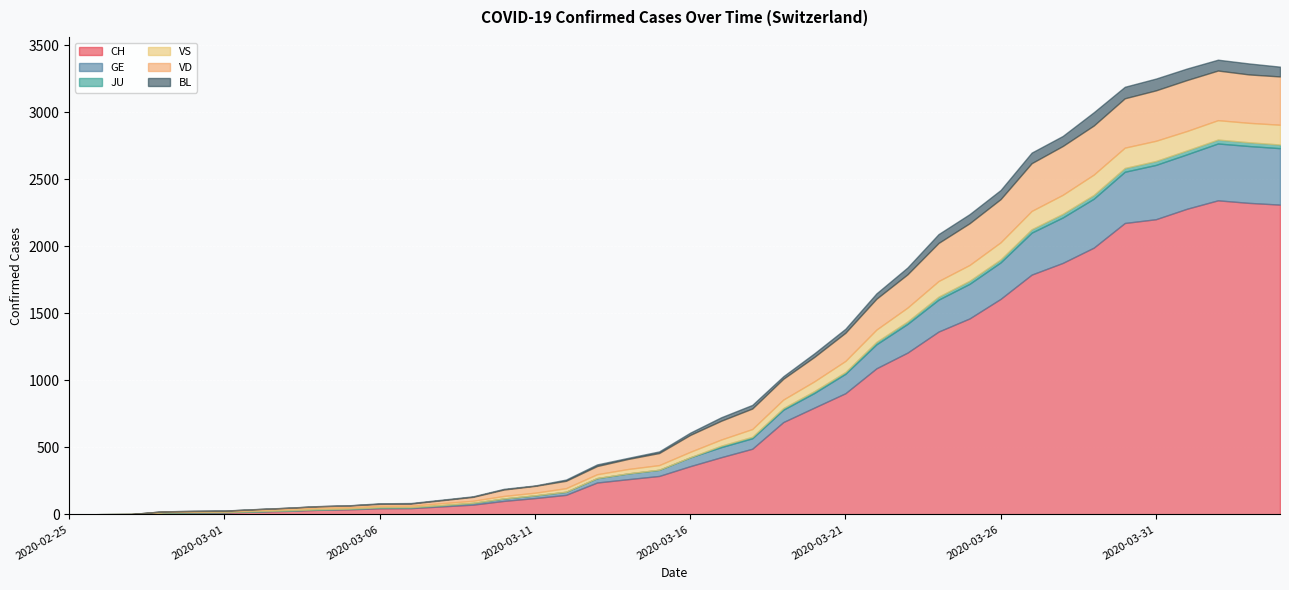

What is the difference between the highest and lowest values at 2020-03-16?

360